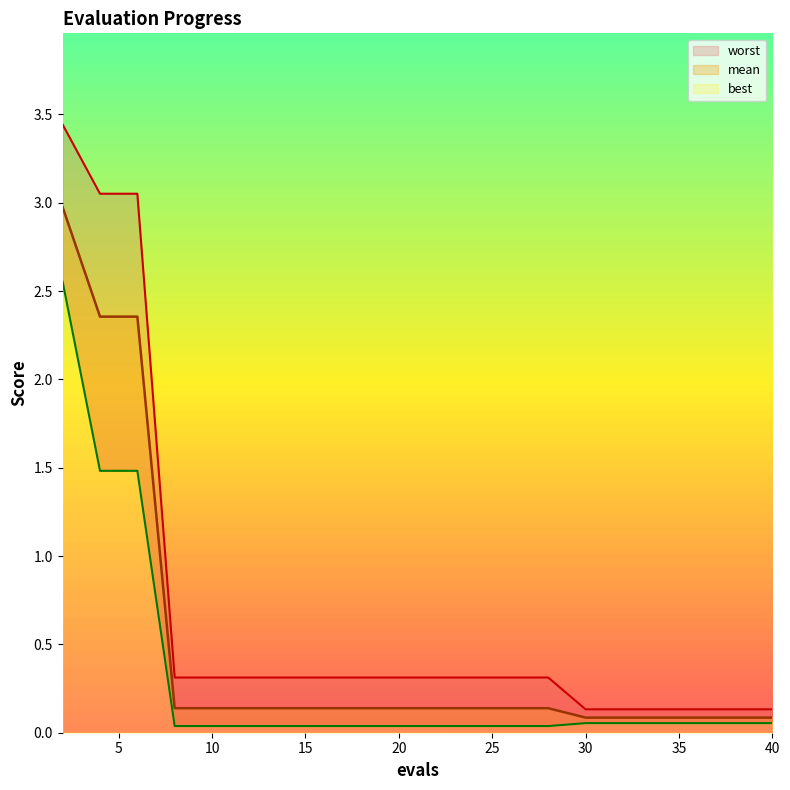

What is the maximum value for best?

2.6